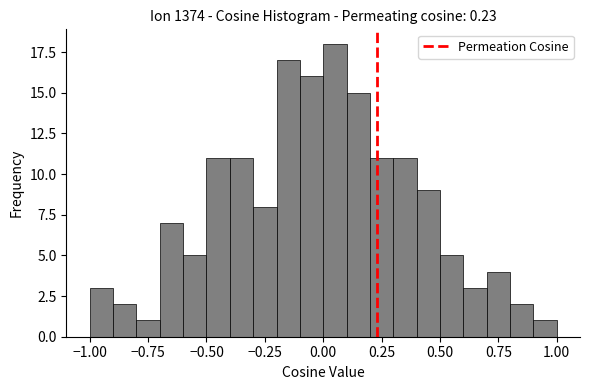

Around what value on the x-axis is the tallest bar? Give the approximate position of its centre, as read against the axis.

0.05